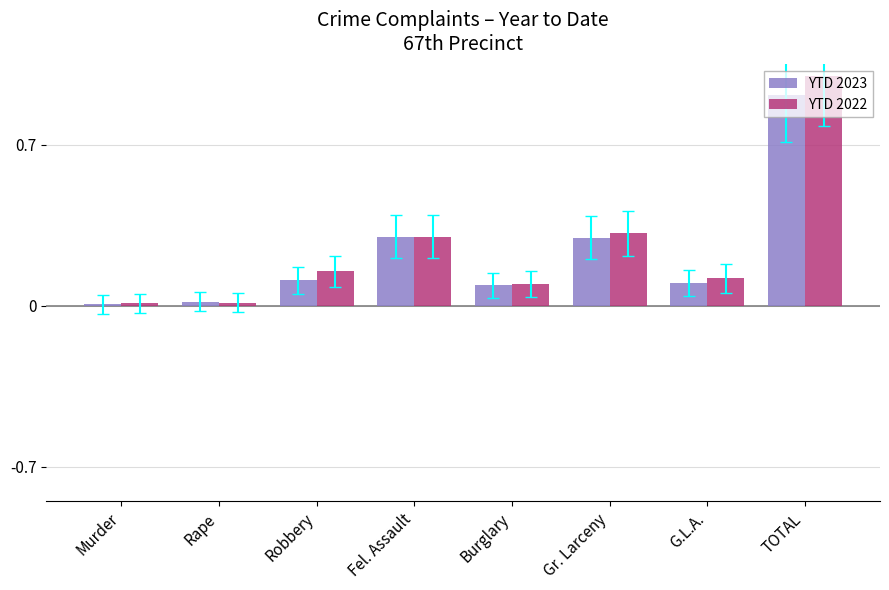

Is the value of YTD 2022 at Fel. Assault greater than the value of YTD 2023 at TOTAL?

No